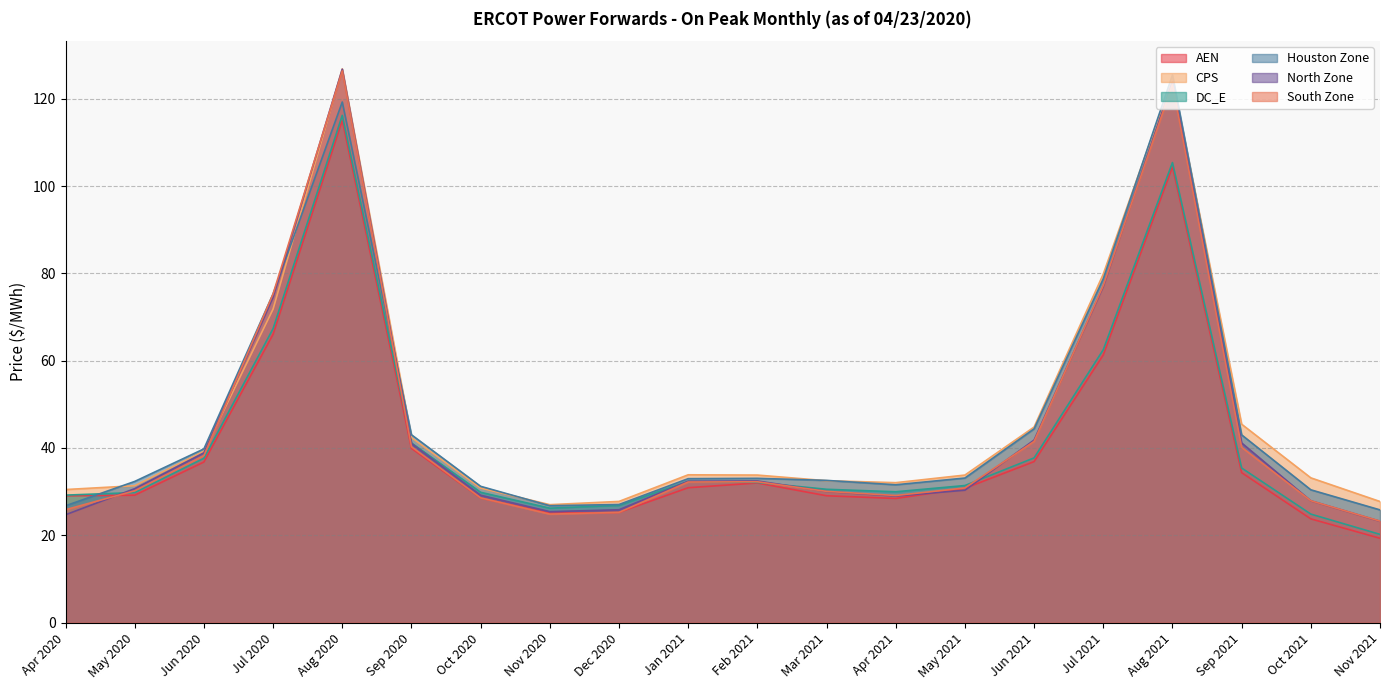

What is the label of the 17th point from the right?

Jul 2020